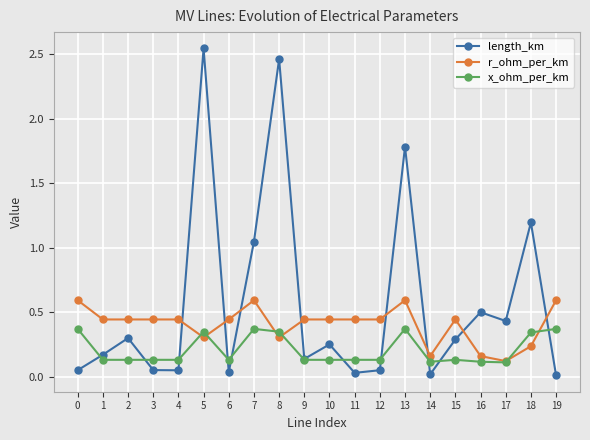

Which series has the largest total across all categories?

length_km